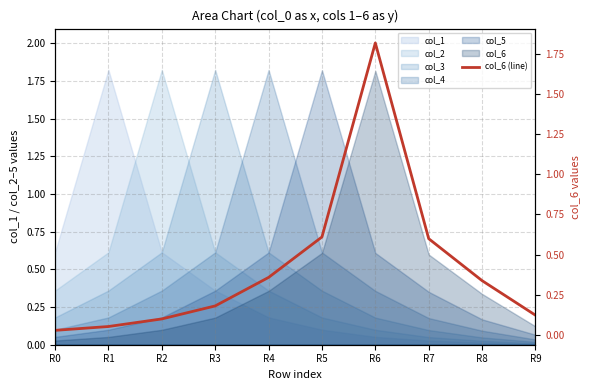

What is the approximate value at R6?

1.8